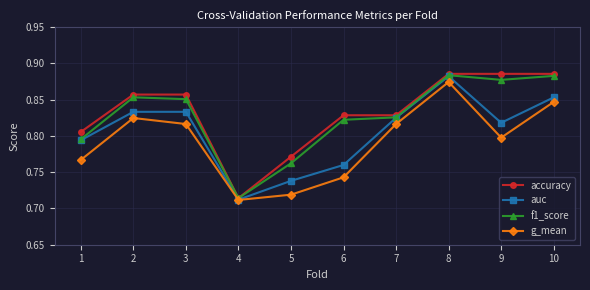

At which label does auc reach its peak?

8